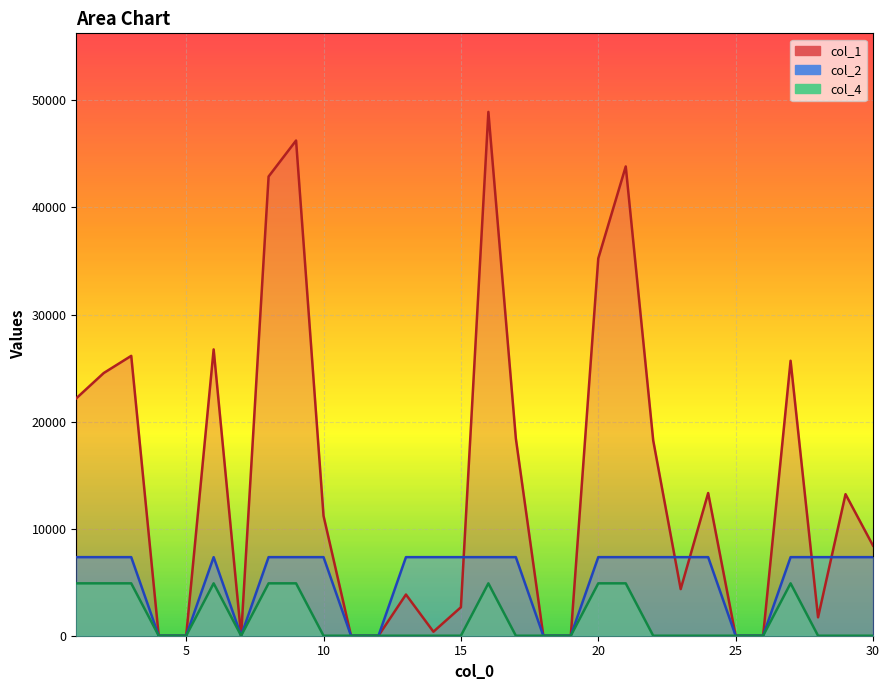

True or false: col_2 and col_1 intersect in this chart.

True